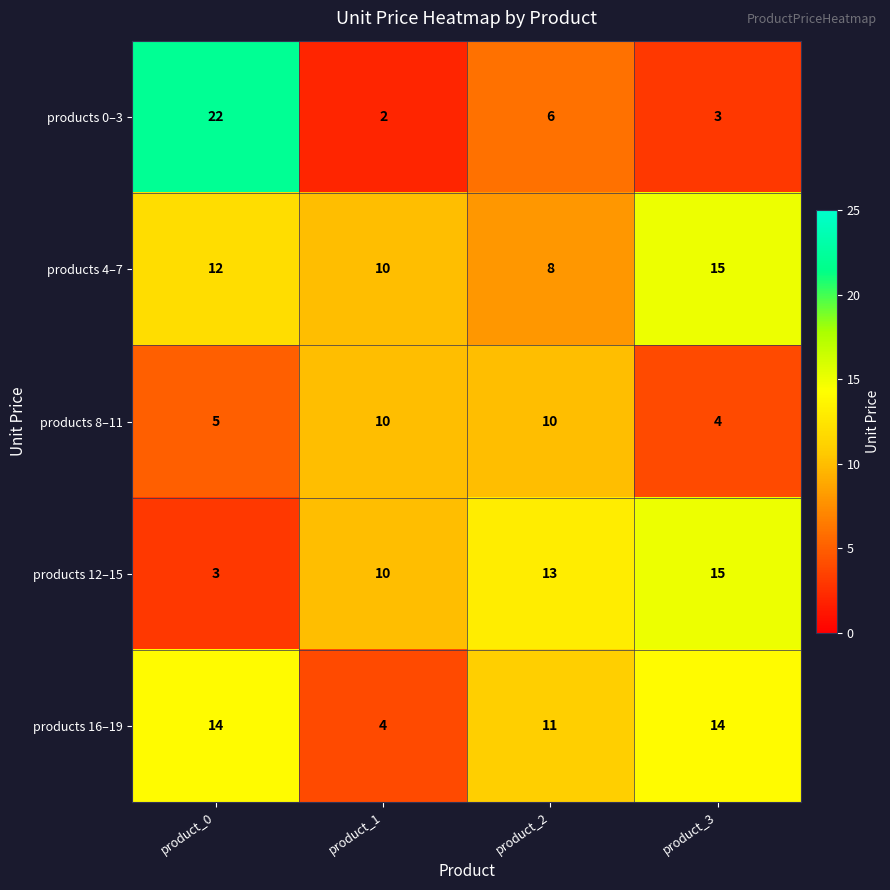

Between product_0 and product_3, which series saw the biggest shift?

products 0–3